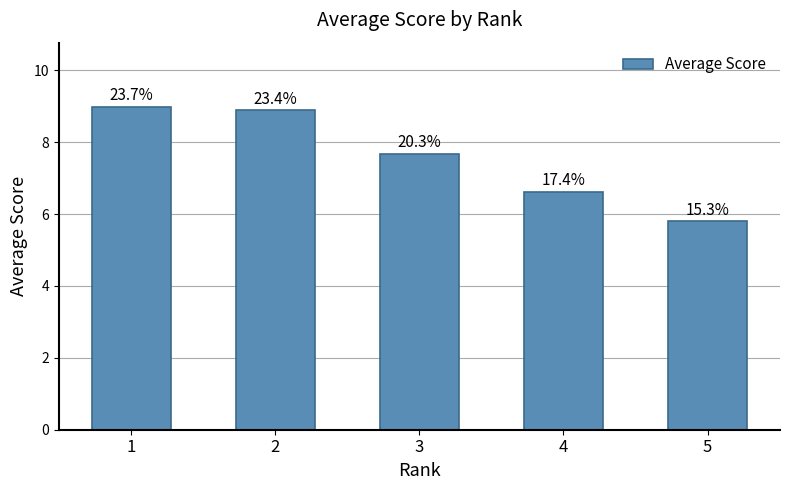

What value does the data have at 5?

5.8